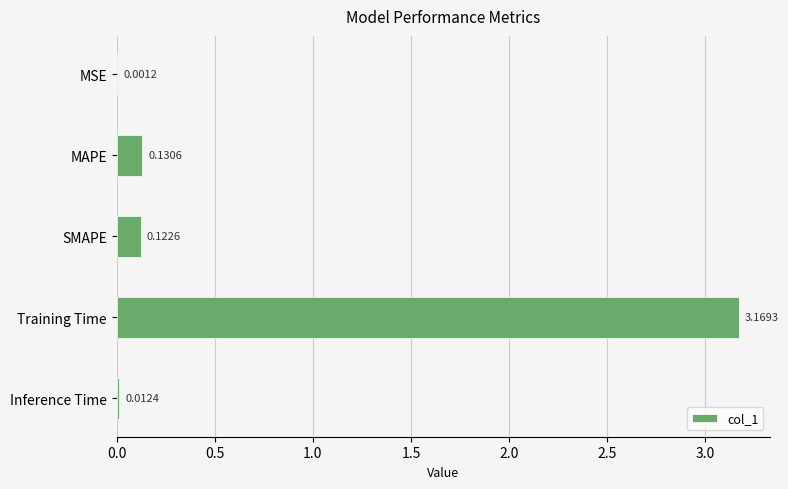

At which label is the value closest to 1?

MAPE